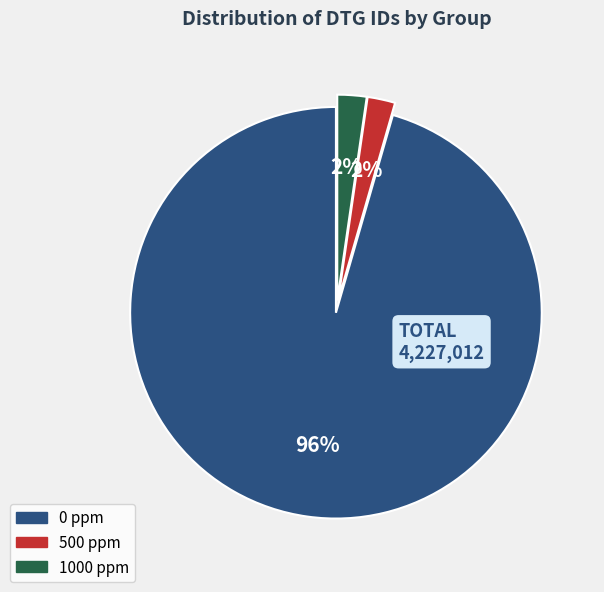

Combined, do 0 ppm and 500 ppm account for over 50%?

Yes